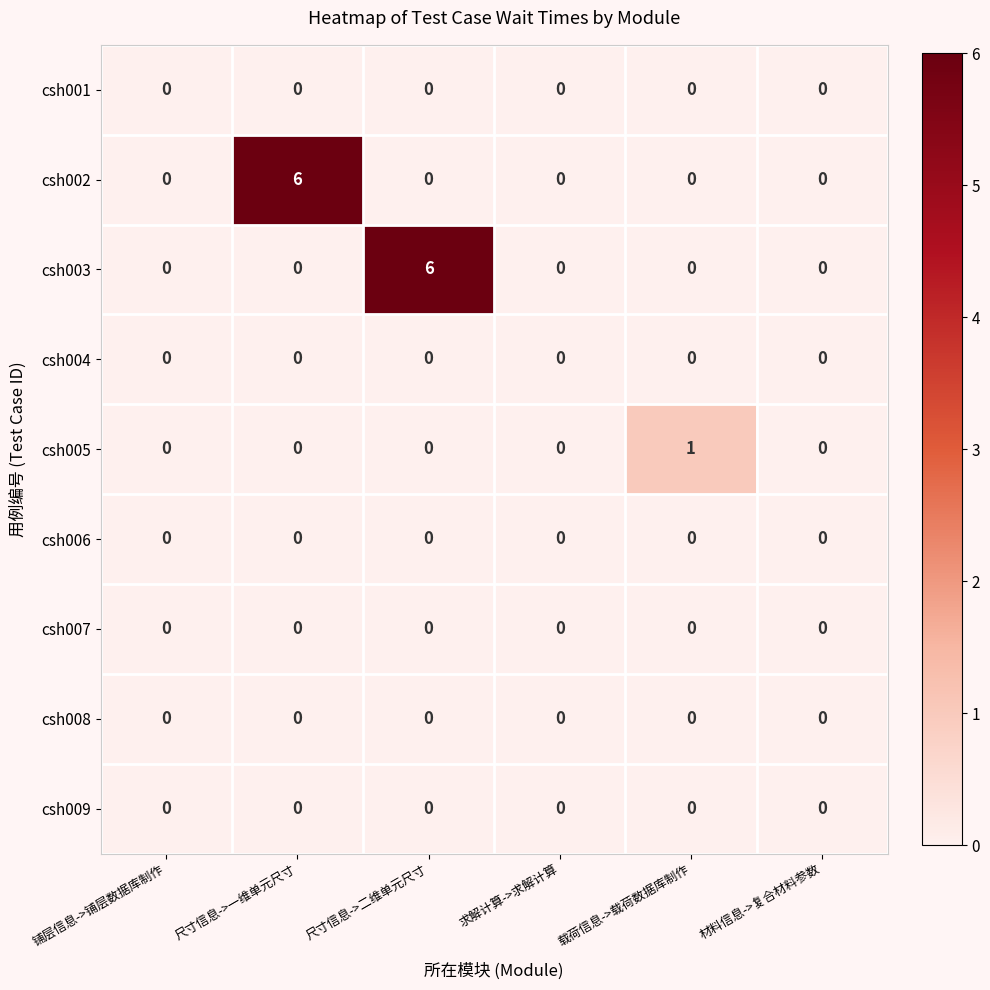

Between 铺层信息->铺层数据库制作 and 载荷信息->载荷数据库制作, which series saw the biggest shift?

csh005